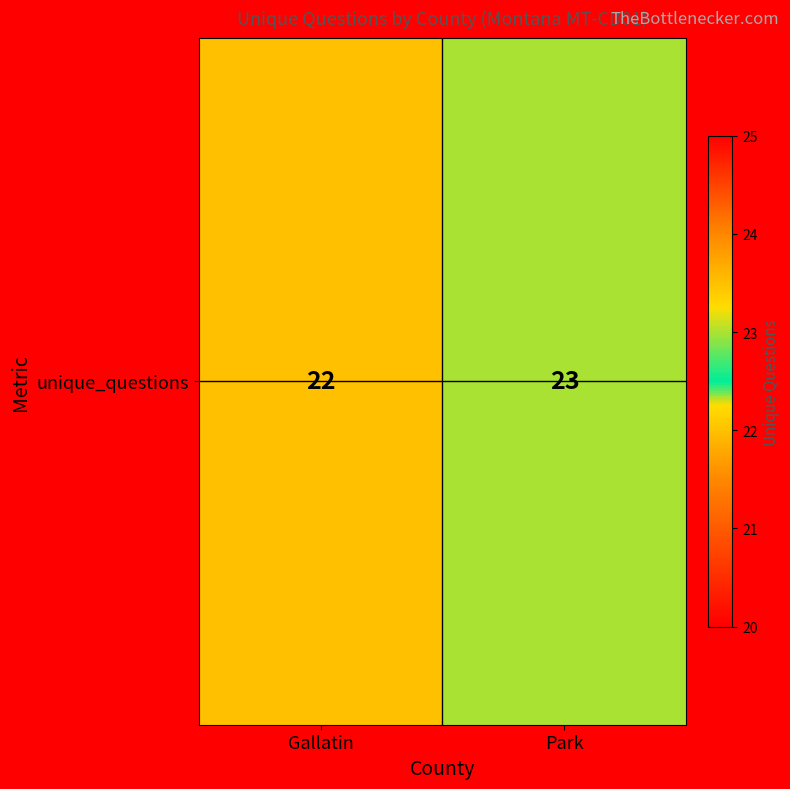

Reading left to right, what are all the values shown in this chart?

22	23